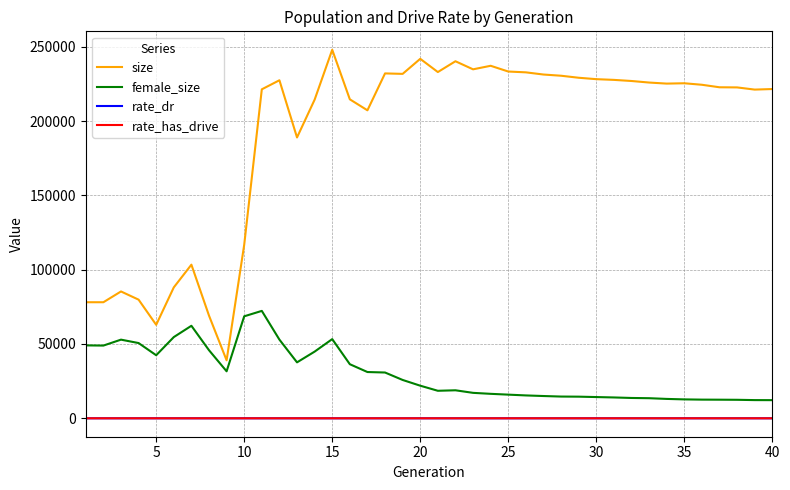

What is the lowest value of the female_size series?

12208.0